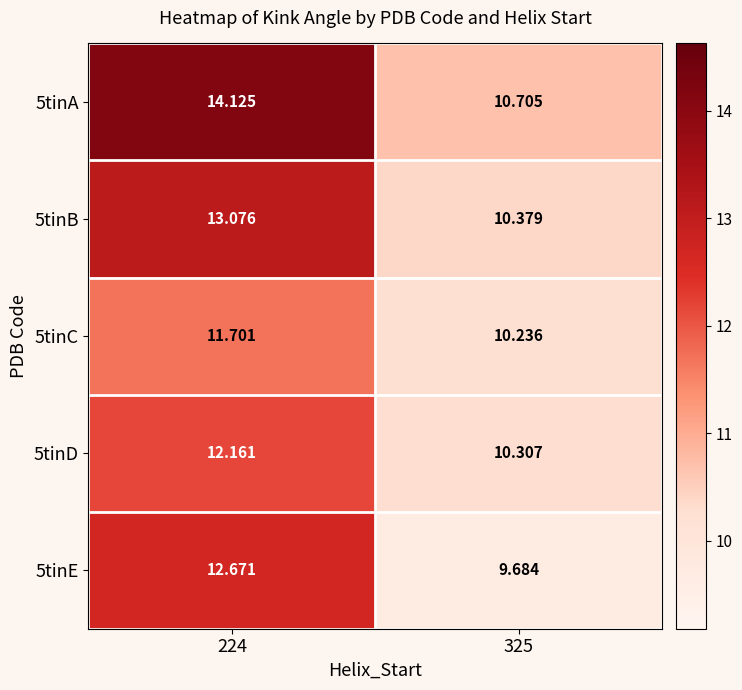

Is the value of 5tinB at 224 greater than the value of 5tinD at 224?

Yes